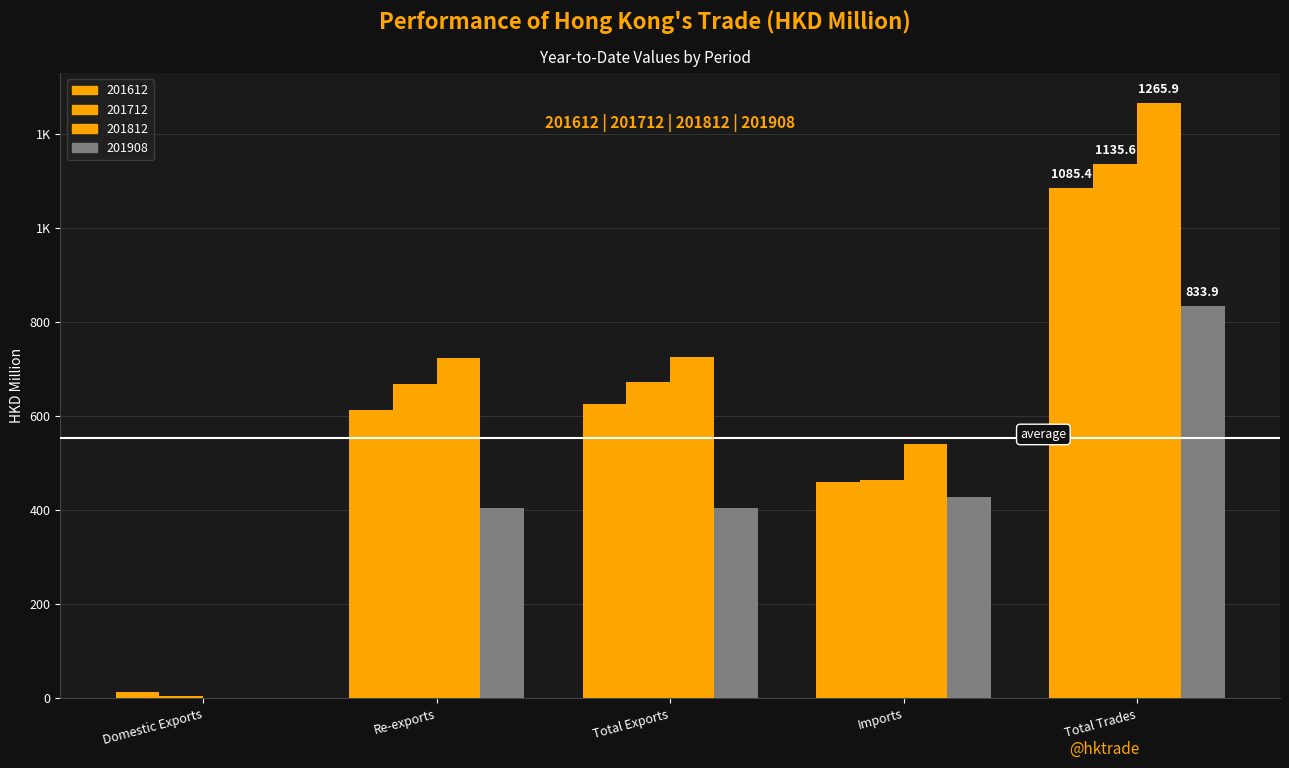

Between Re-exports and Imports, which is larger?

Re-exports